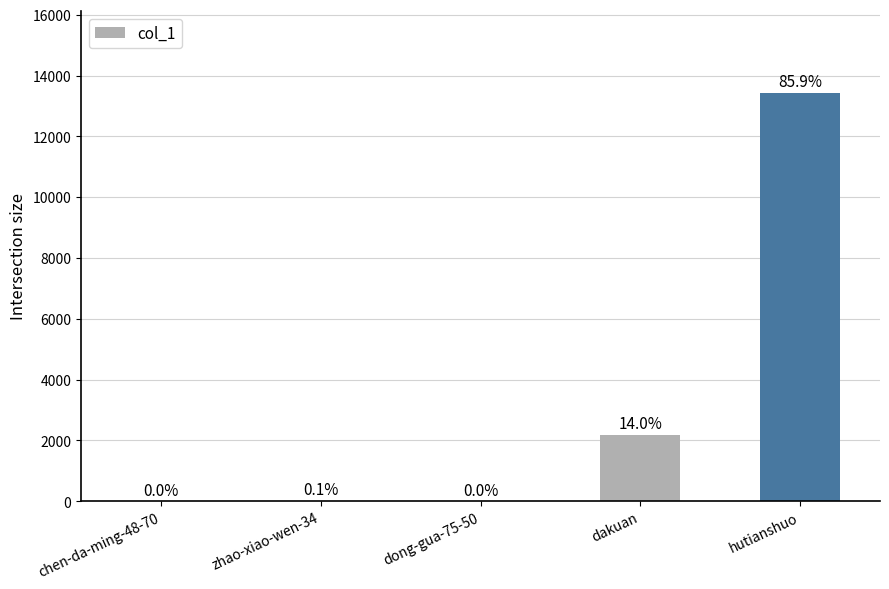

Does the chart contain stacked bars?

No